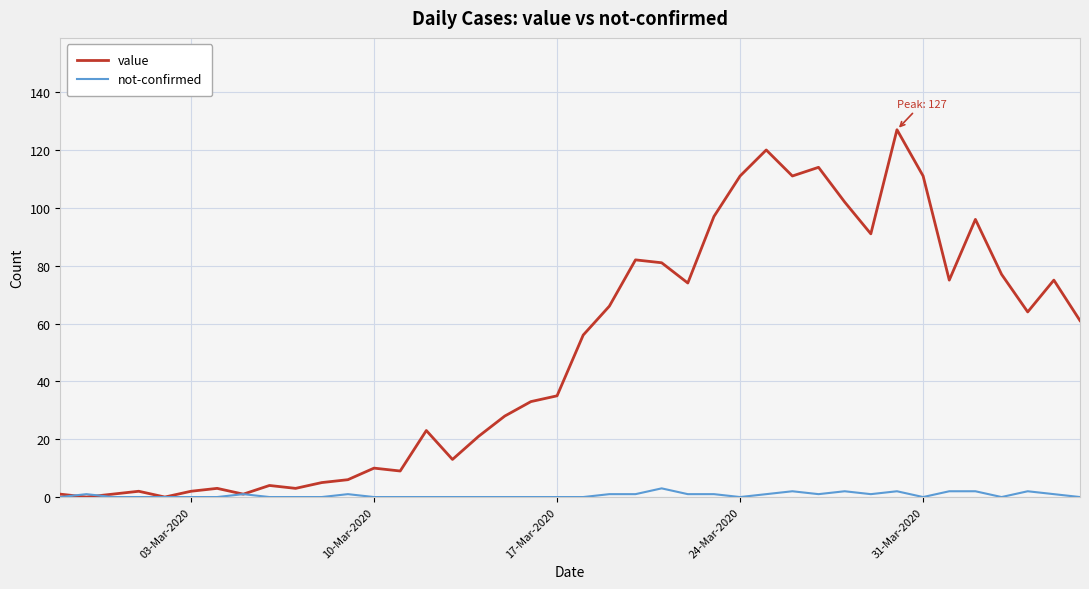

List the series in order of their overall mean, lowest first.

not-confirmed, value